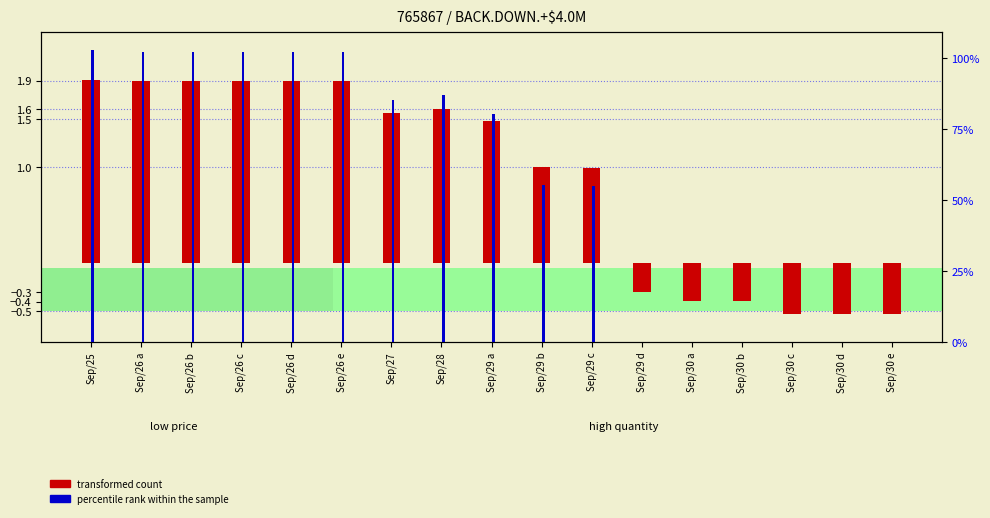

How many distinct data groups are displayed?

2